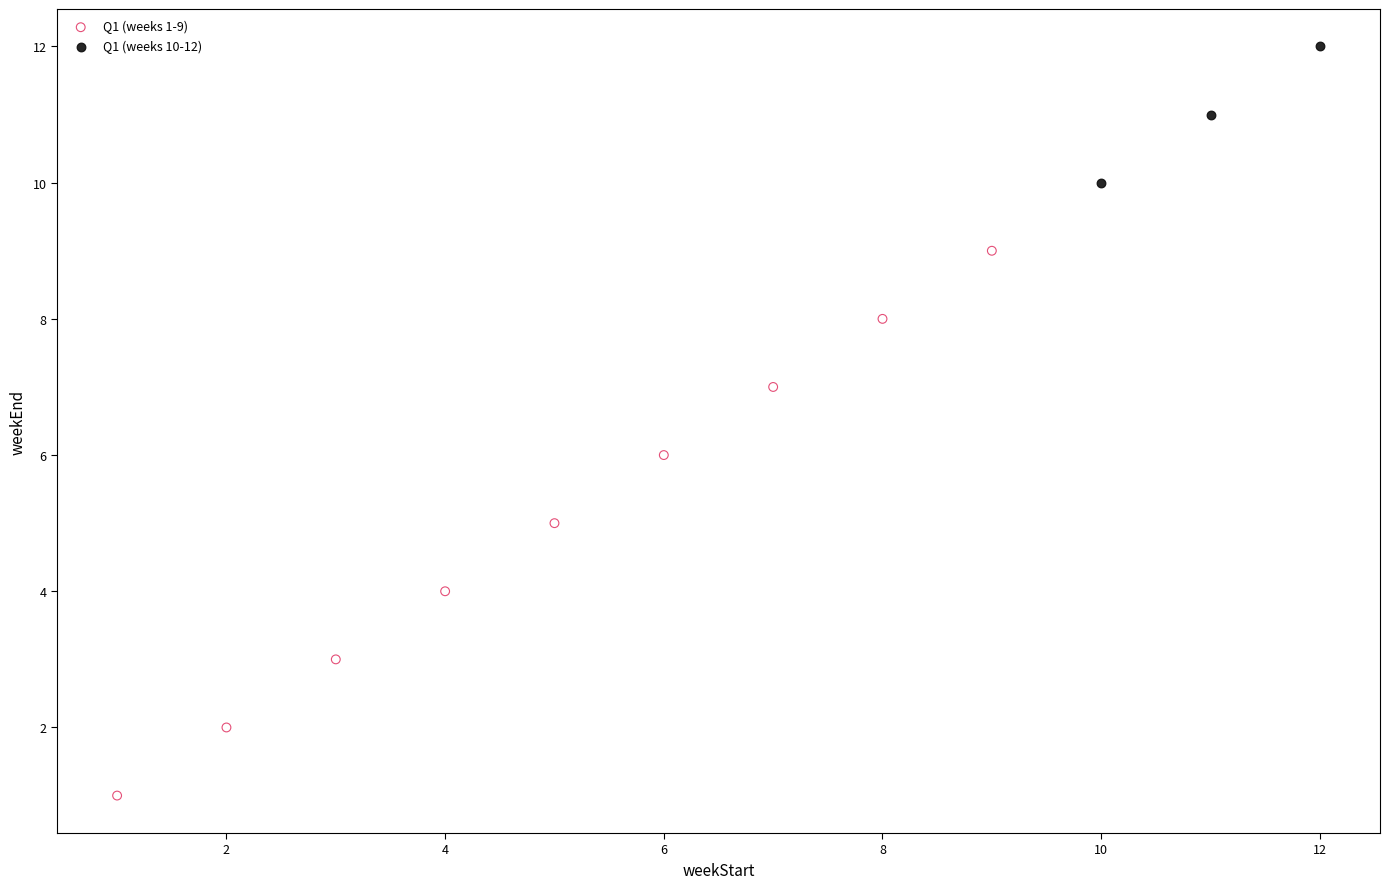

Which series has the widest spread of Y values?

Q1 (weeks 1-9)